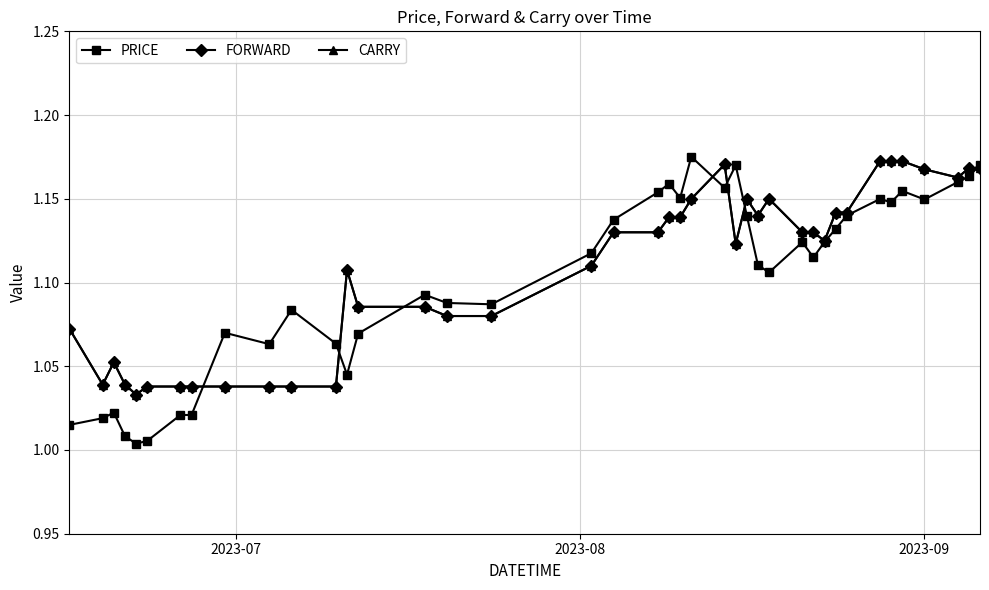

Which series has the largest total across all categories?

FORWARD